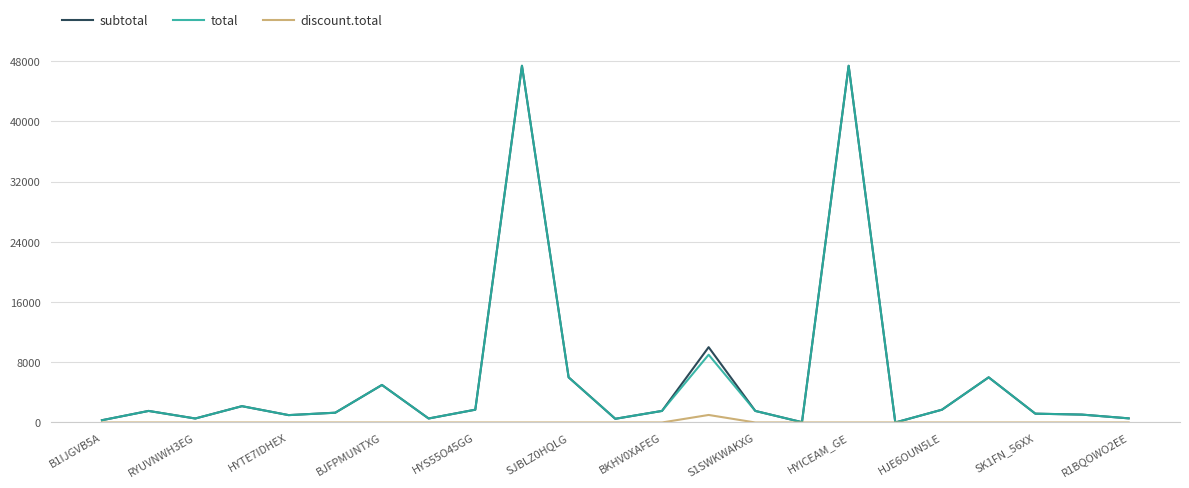

Does the chart display data point markers on the line(s)?

No